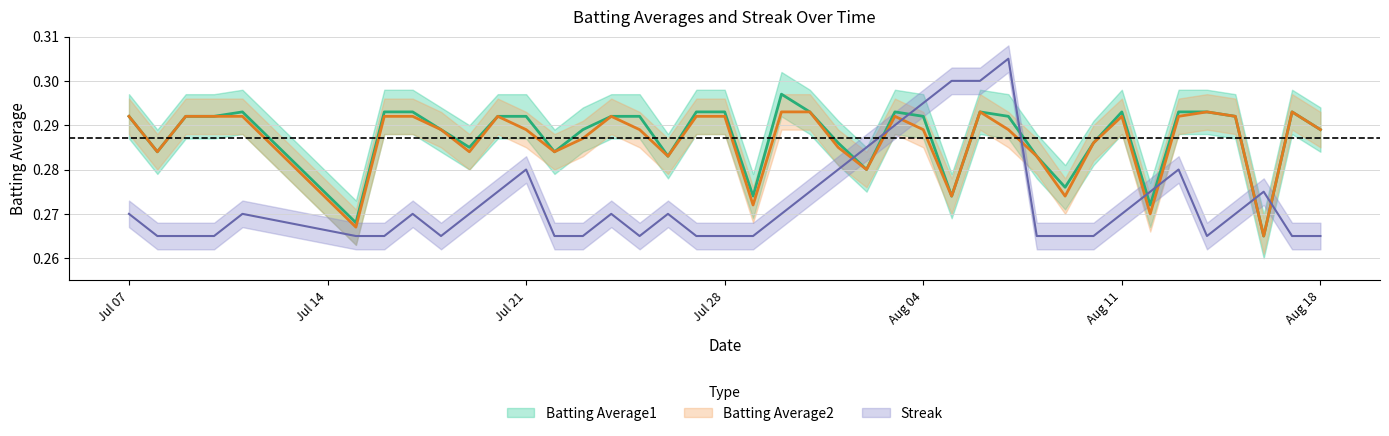

At which category does the chart reach its minimum across all series?

2010-08-16